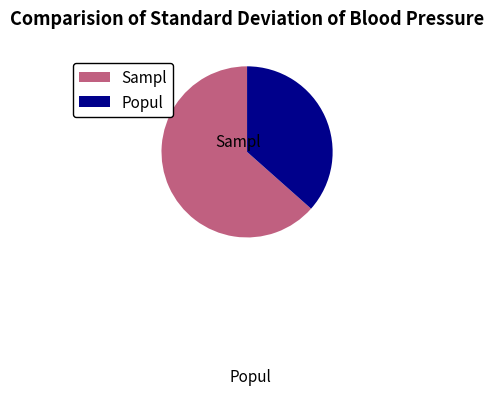

Is there a majority slice in this chart?

Yes